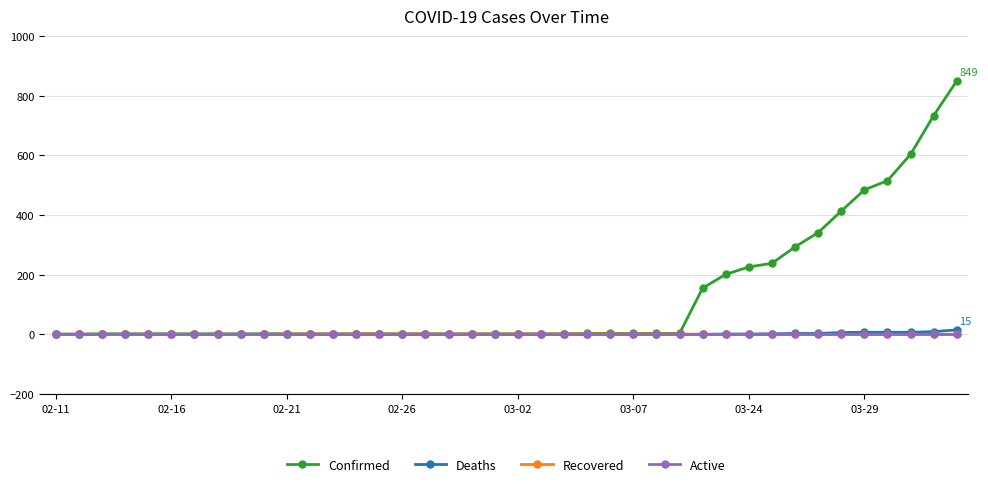

Which series has the widest spread of values?

Confirmed